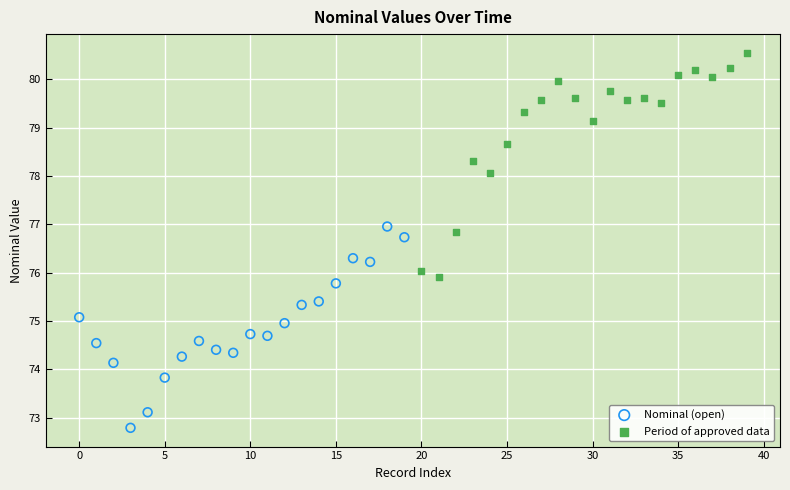

Which series has the widest spread of Y values?

Period of approved data